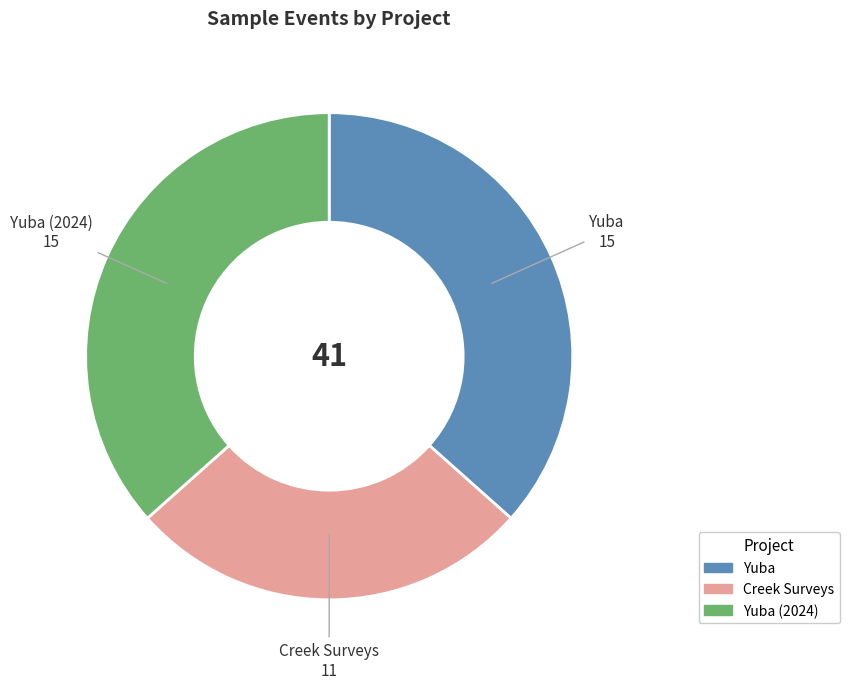

The Creek Surveys slice represents 14% of the pie. True or false?

False